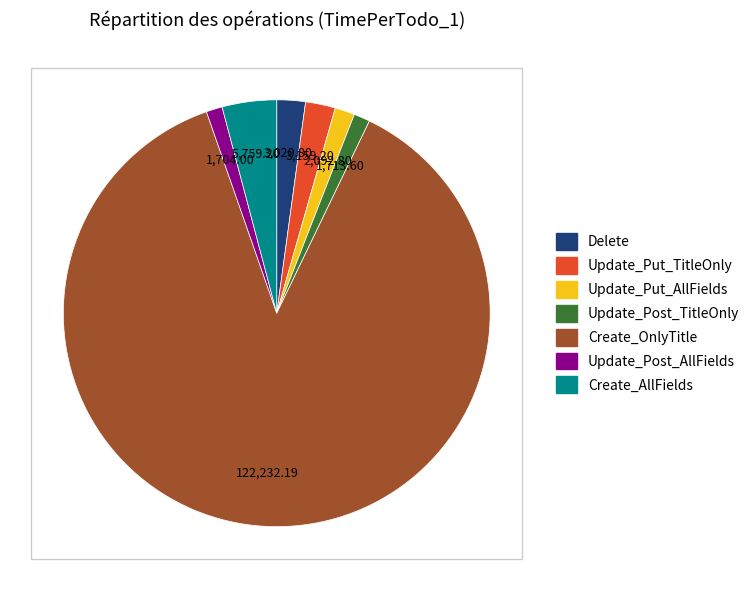

Is it true that Update_Post_TitleOnly is 1% of the pie?

True